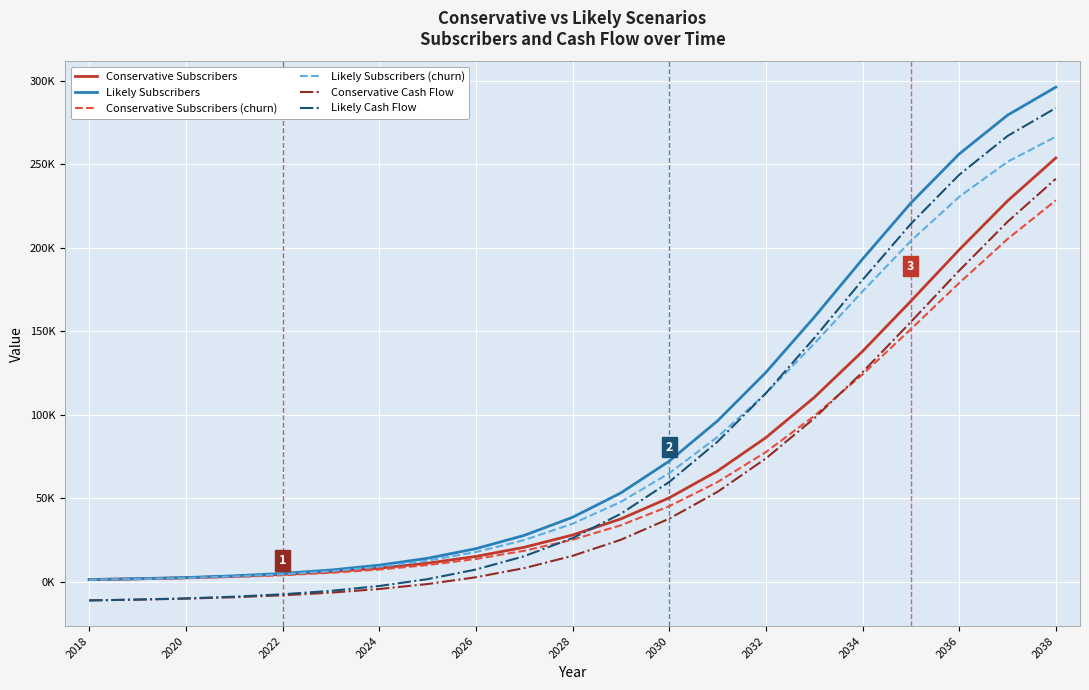

What are all the series names shown in the legend?

Conservative Subscribers, Likely Subscribers, Conservative Subscribers (churn), Likely Subscribers (churn), Conservative Cash Flow, Likely Cash Flow